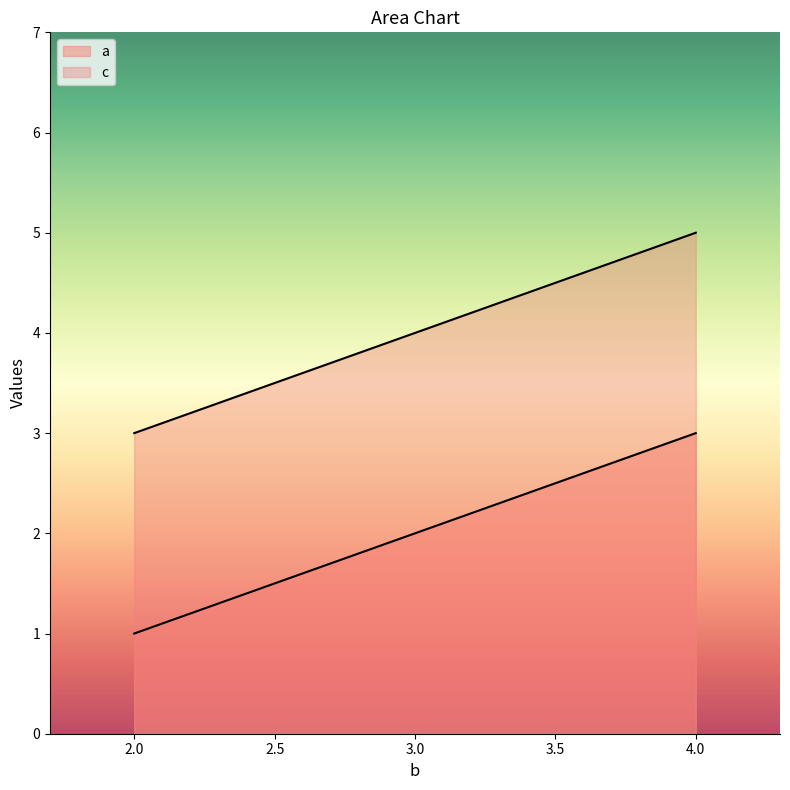

Reading left to right, what are all the values shown in this chart?

a: 1	2	3
c: 3	4	5